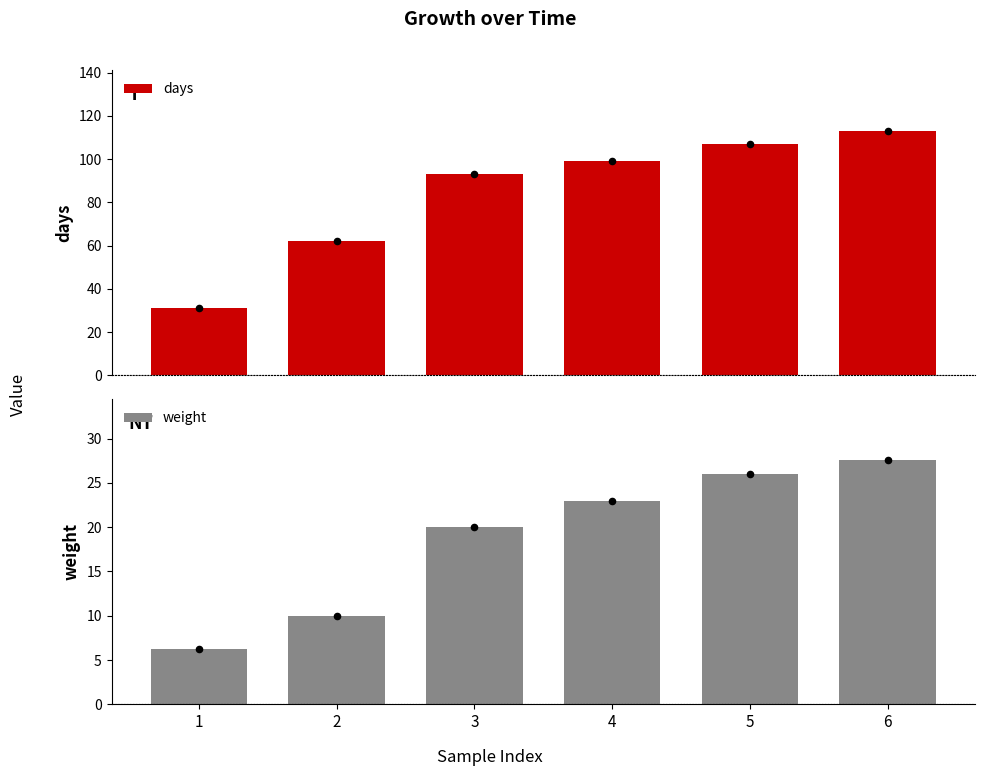

Which series contains the highest Y value?

days